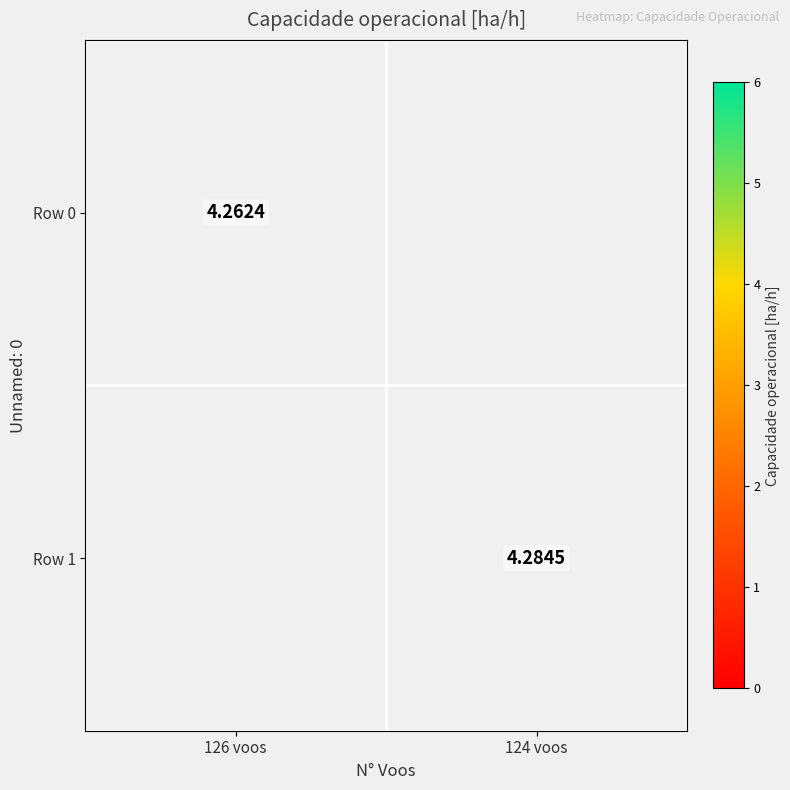

Which series has the widest spread of values?

Row 0